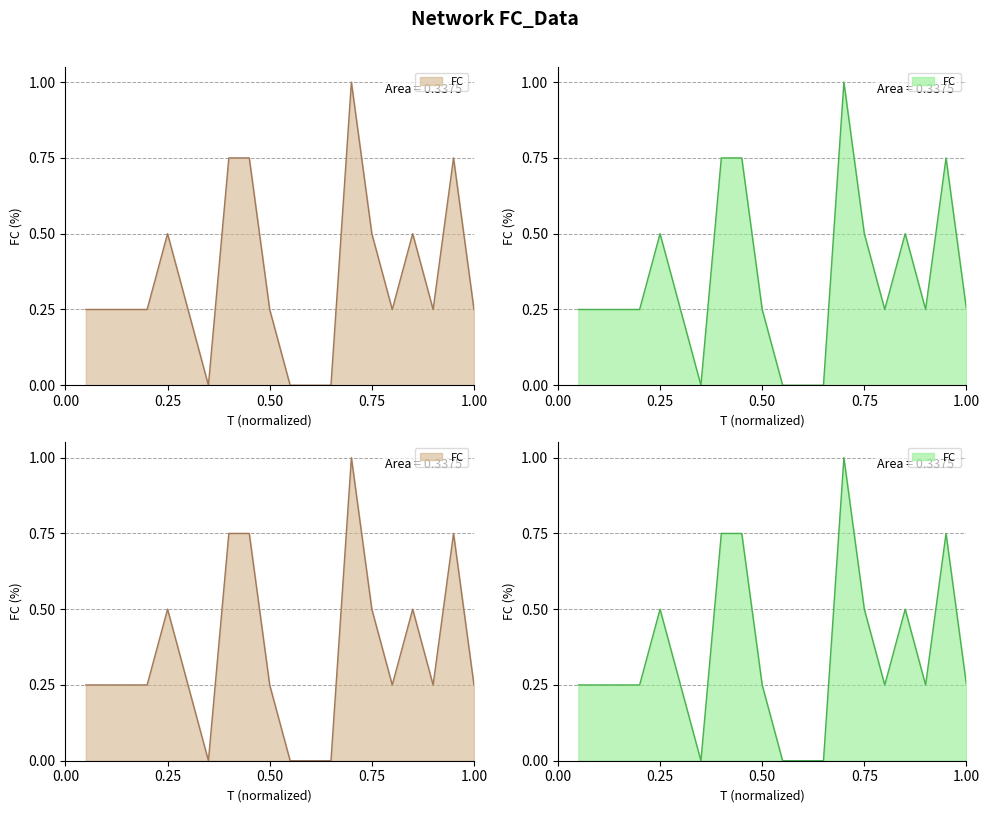

Where is the data nearest to the value 0?

7